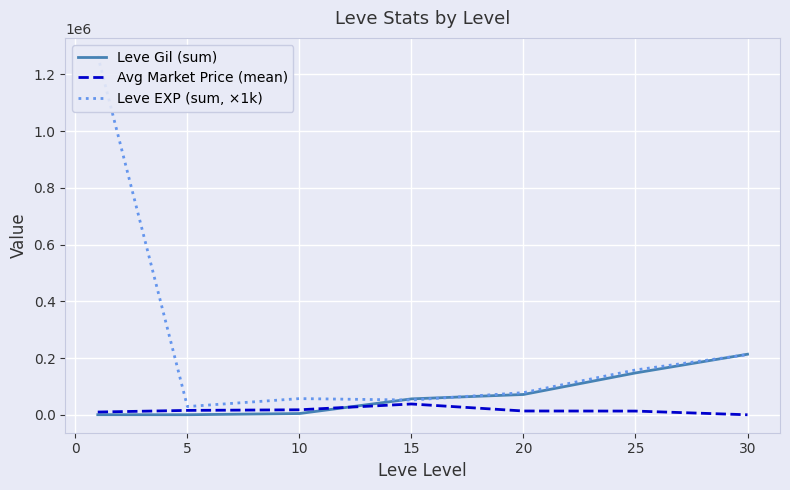

What are all the series names shown in the legend?

Leve Gil (sum), Avg Market Price (mean), Leve EXP (sum, ×1k)